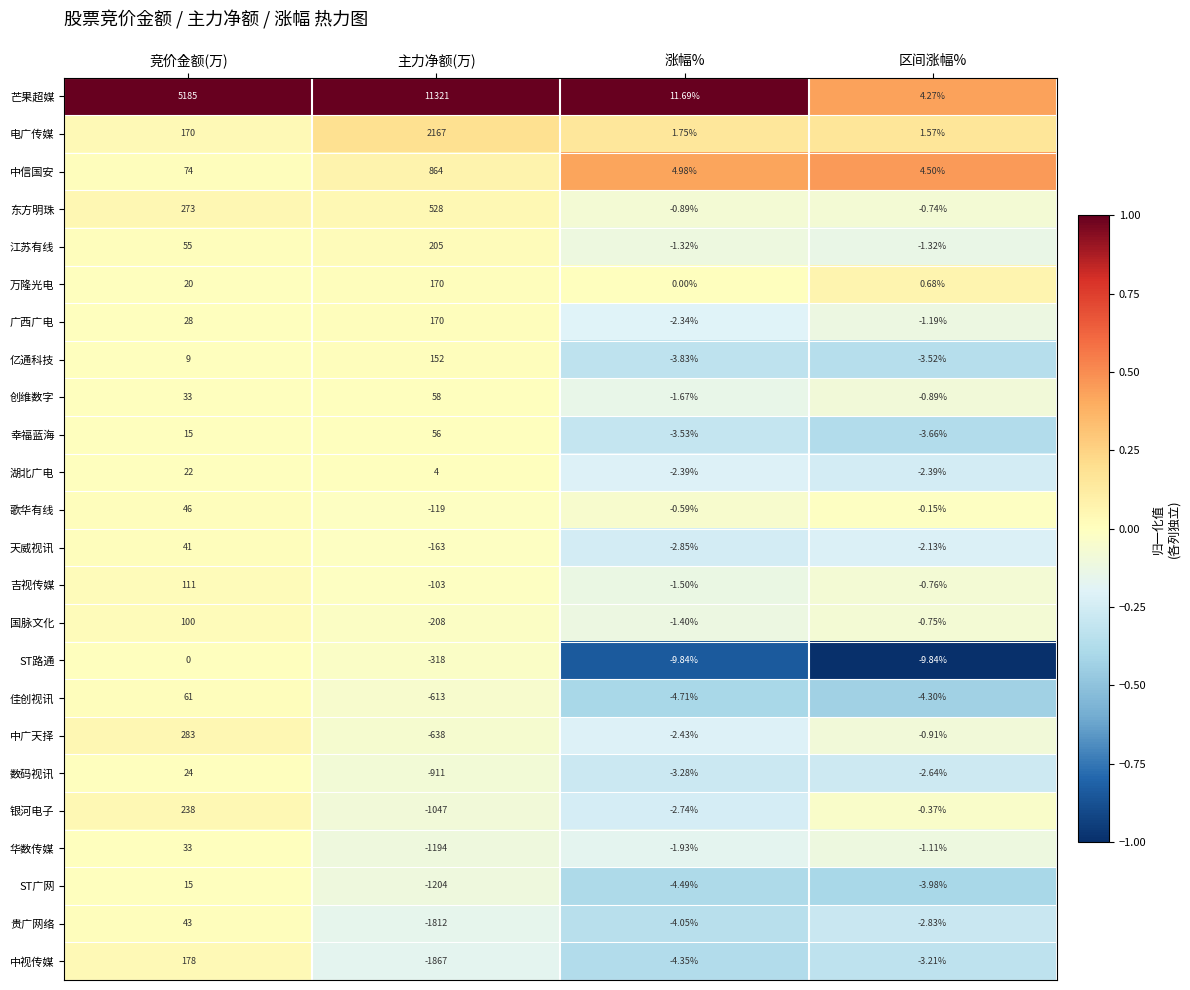

Which category has the highest value across all series?

主力净额(万)